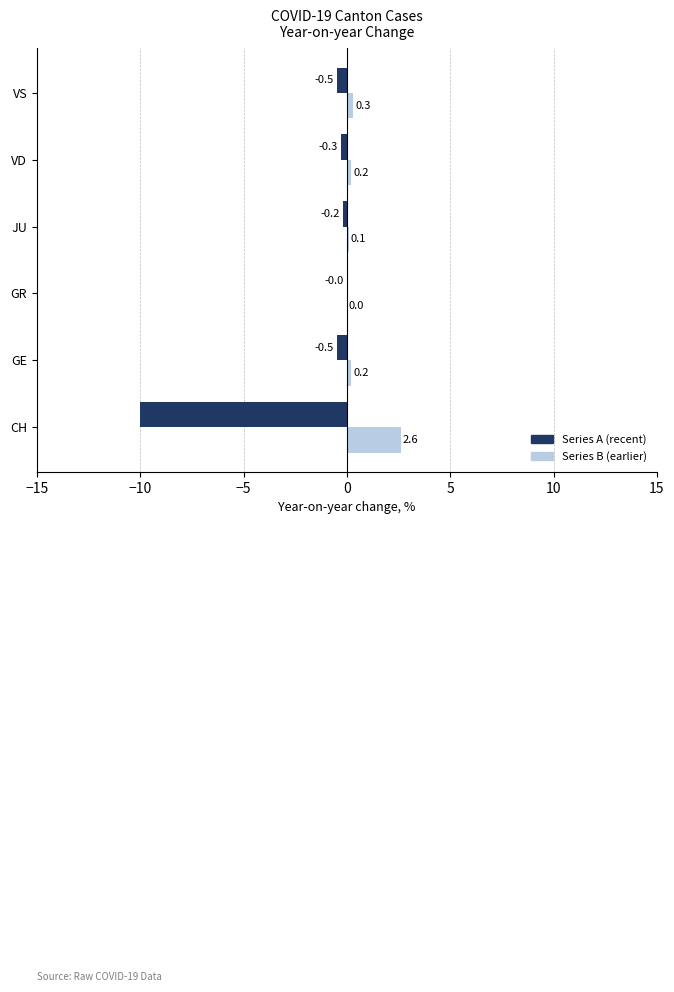

What are all the series names shown in the legend?

Series A (recent), Series B (earlier)